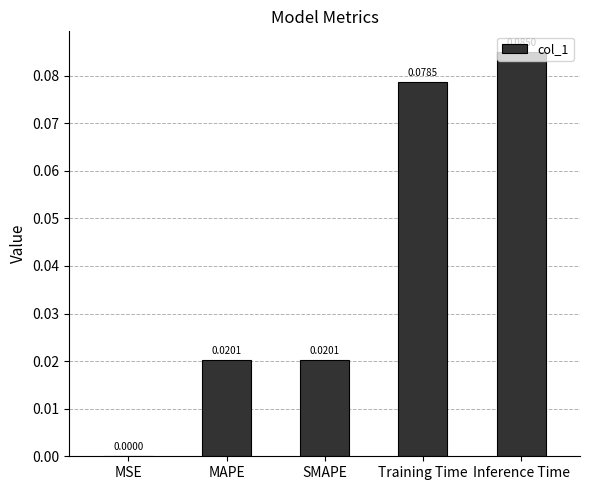

What is the change in value from MSE to Inference Time?

+0.1